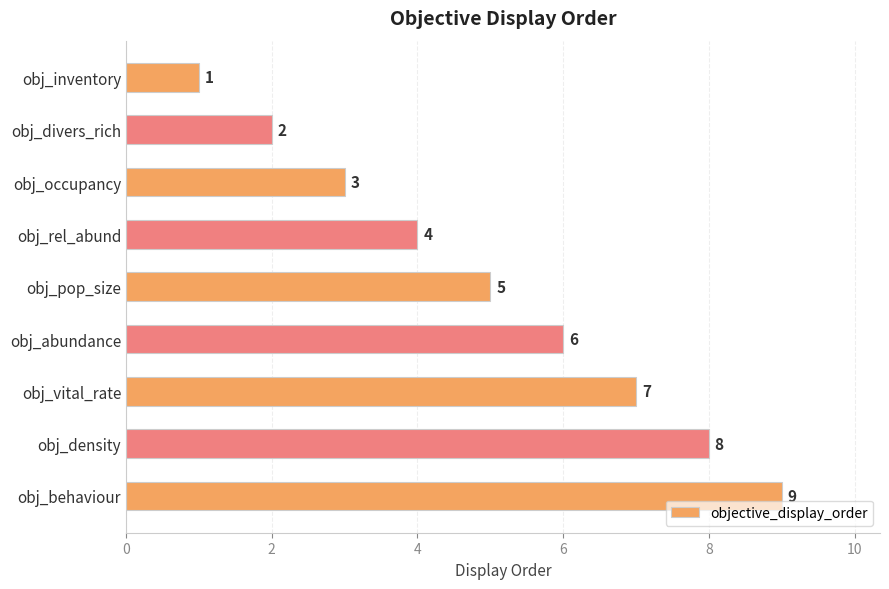

What is the difference between the maximum and minimum values?

8